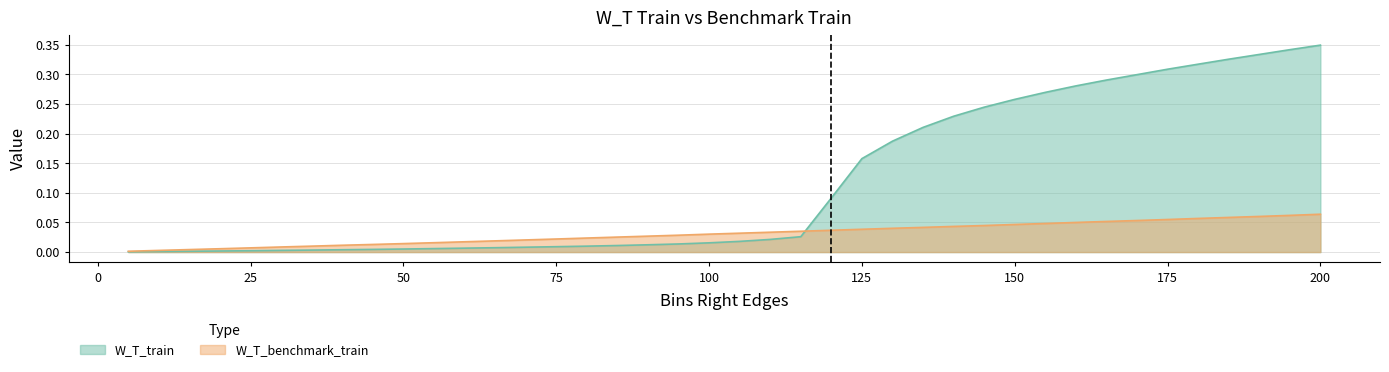

What is the maximum value shown in the chart?

0.3